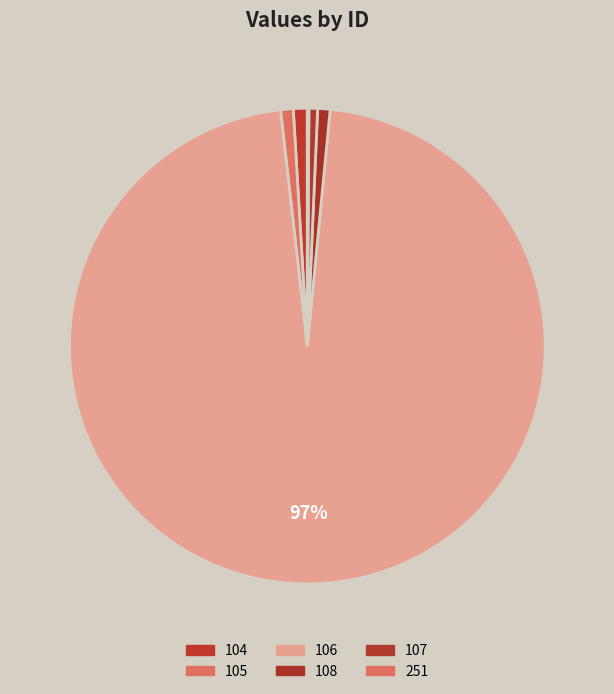

Is there a majority slice in this chart?

Yes